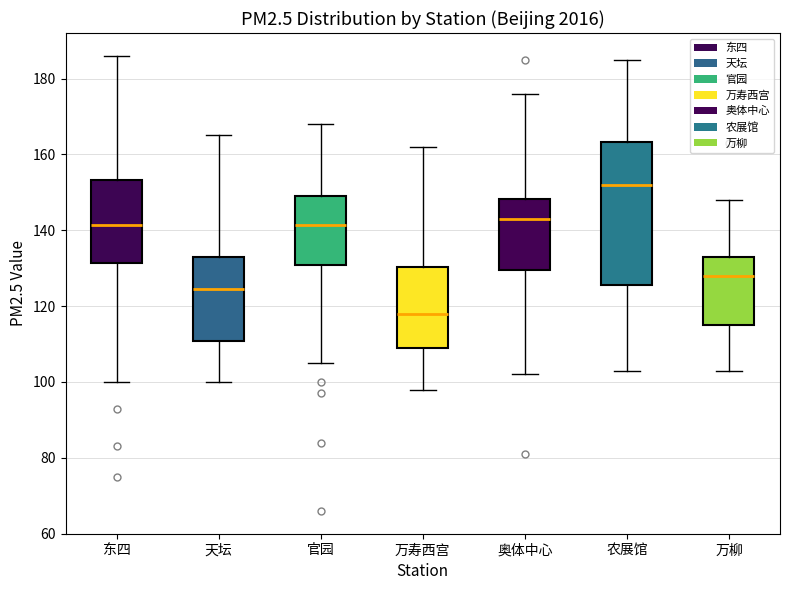

Reading left to right, read every box against the y-axis: the position of its median line, the range the box covers, and the ends of its whiskers. The values are not printed on the chart, so give them approximately, as read against the axis.

东四: median 142, box 132 to 154, whiskers 100 to 186
天坛: median 124, box 110 to 134, whiskers 100 to 166
官园: median 142, box 130 to 150, whiskers 106 to 168
万寿西宫: median 118, box 110 to 130, whiskers 98 to 162
奥体中心: median 144, box 130 to 148, whiskers 102 to 176
农展馆: median 152, box 126 to 164, whiskers 104 to 186
万柳: median 128, box 116 to 134, whiskers 104 to 148